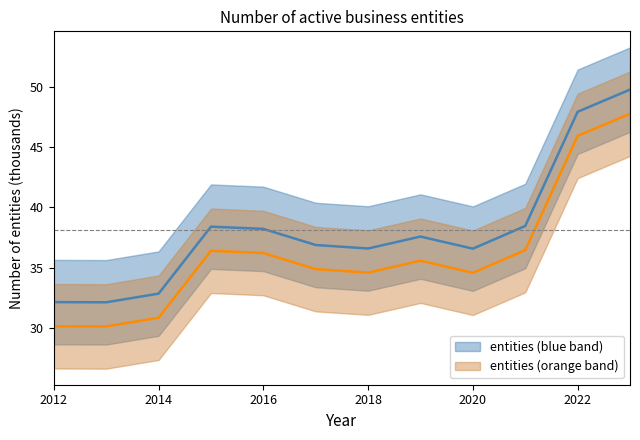

List the labels in order of value, largest first.

2023, 2022, 2021, 2015, 2016, 2019, 2017, 2018, 2020, 2014, 2012, 2013